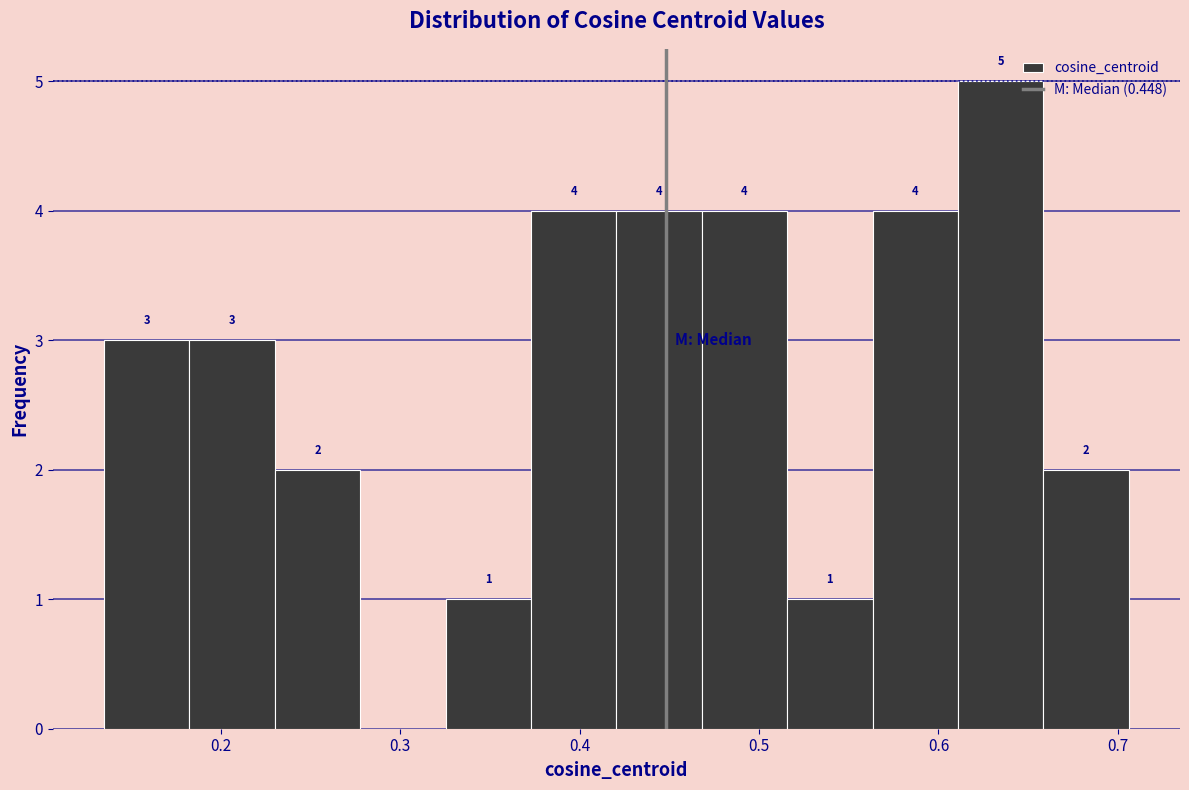

Which range on the x-axis has the tallest bar?

0.61 to 0.66